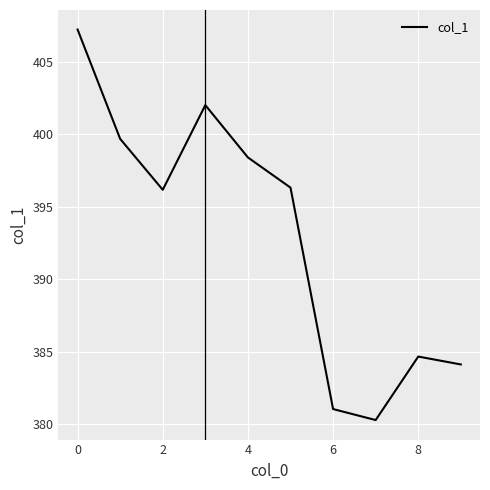

What is the smallest value displayed?

380.3